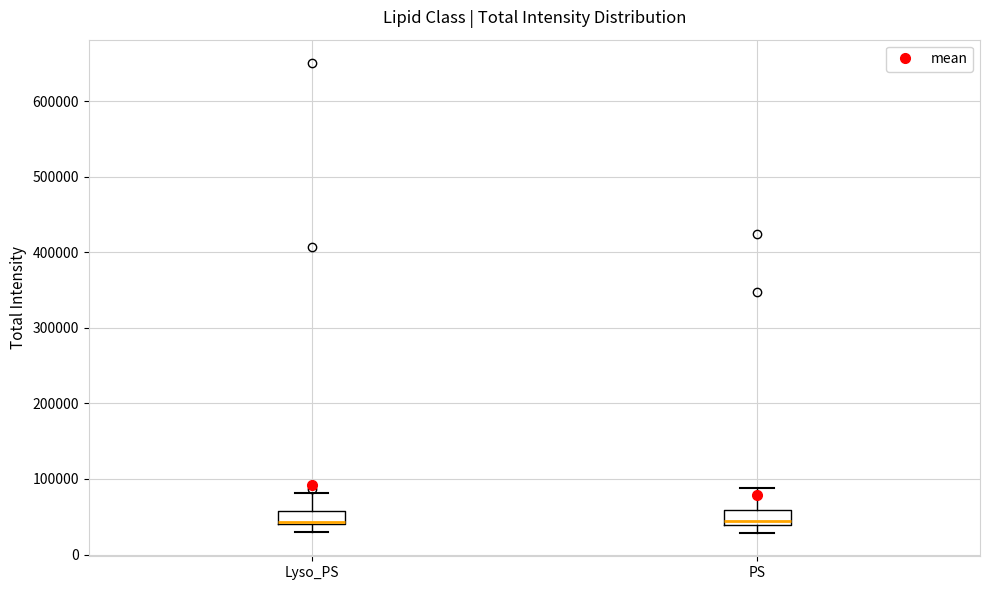

Reading left to right, read every box against the y-axis: the position of its median line, the range the box covers, and the ends of its whiskers. The values are not printed on the chart, so give them approximately, as read against the axis.

Lyso_PS: median 40000 (drawn on the box's lower edge), box 40000 to 60000, whiskers 30000 to 80000
PS: median 40000 (just above the box's lower edge), box 40000 to 60000, whiskers 30000 to 90000